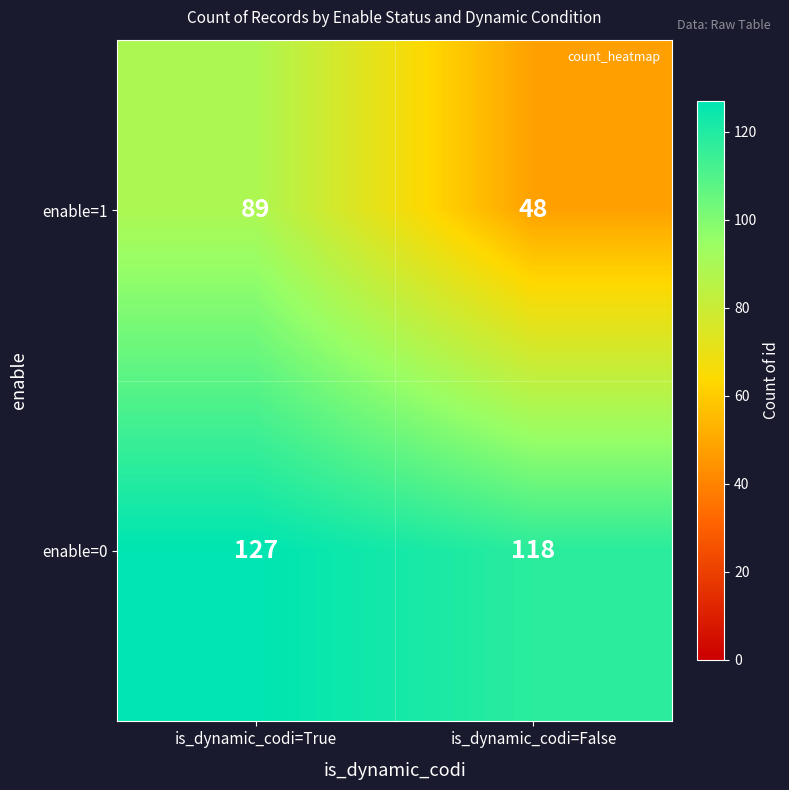

Which series has the largest range (max minus min)?

enable=1